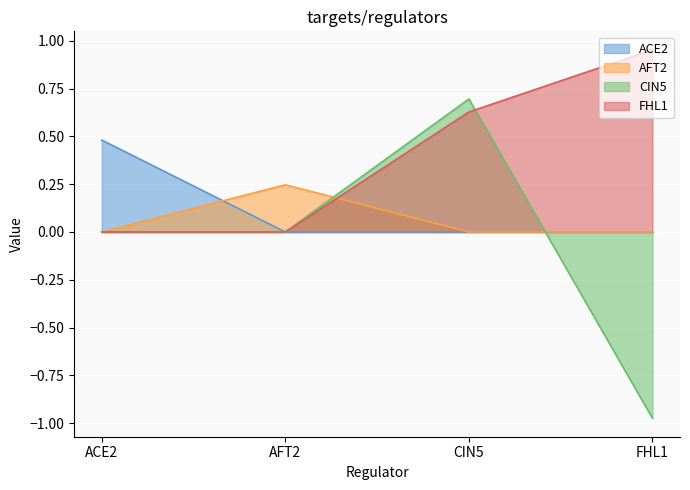

Which series has the widest spread of values?

CIN5